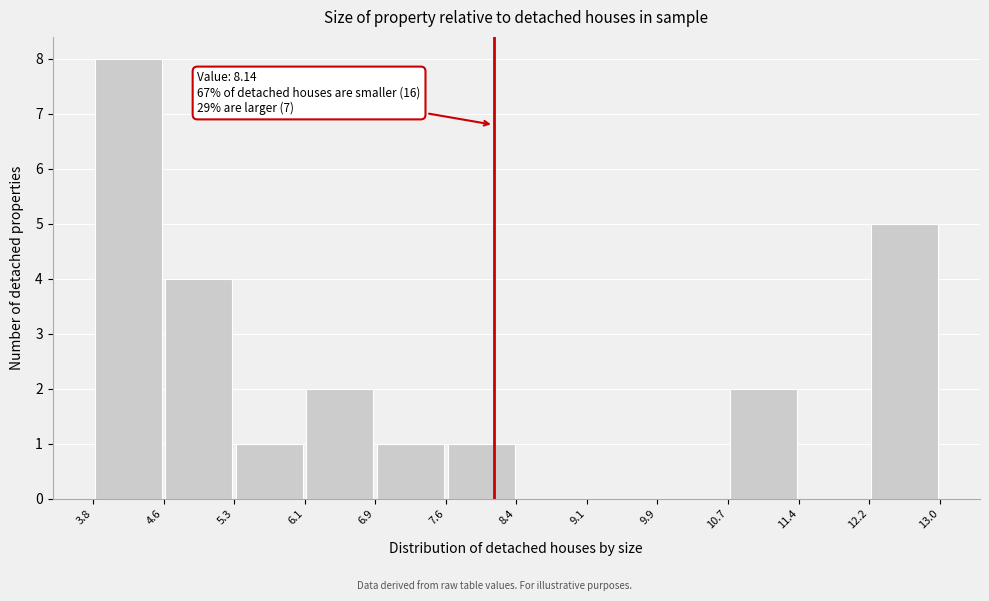

Which range on the x-axis has the tallest bar?

3.8 to 4.6